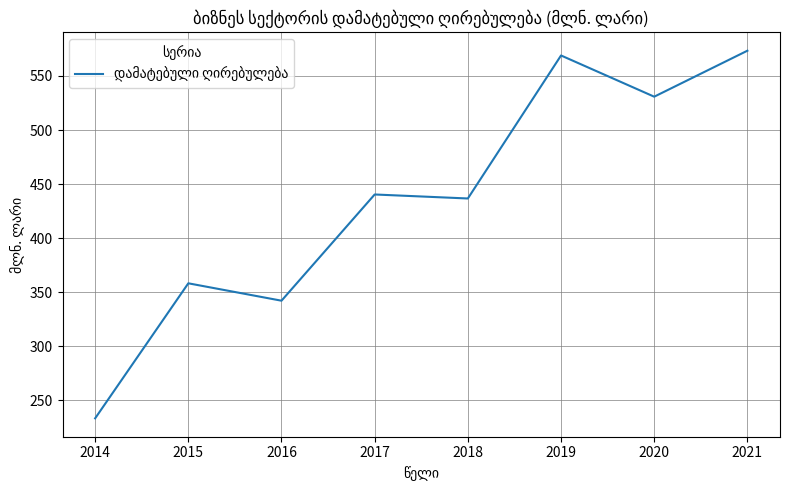

At which category does the data reach its first local valley?

2016